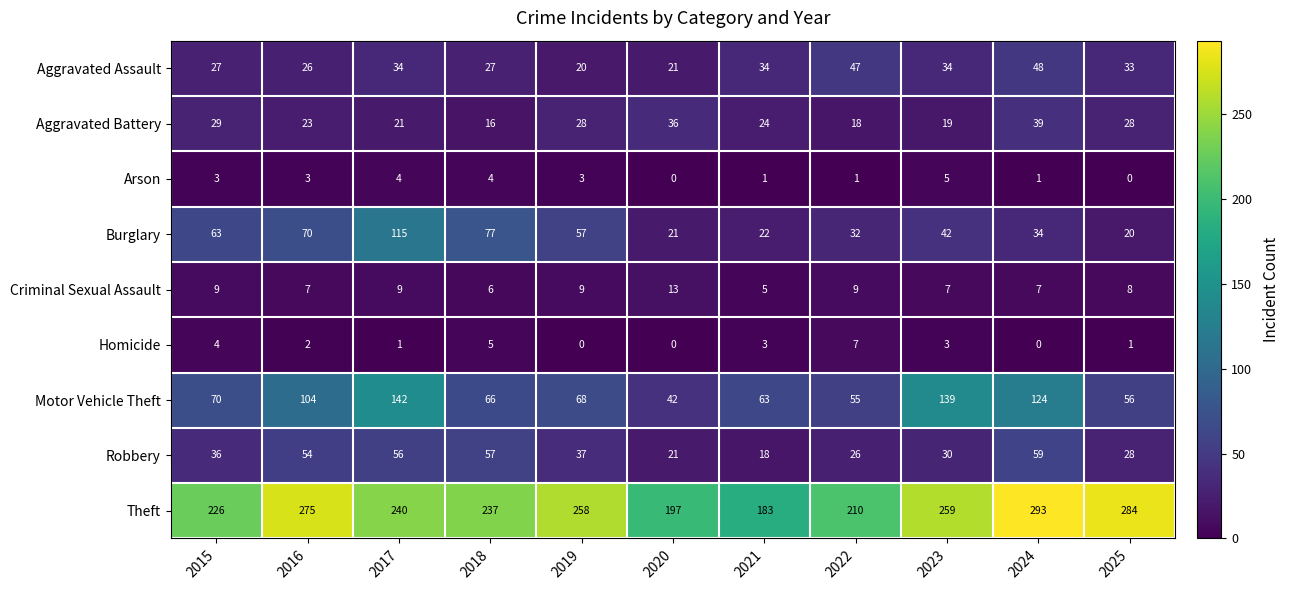

What is the maximum value shown in the chart?

293